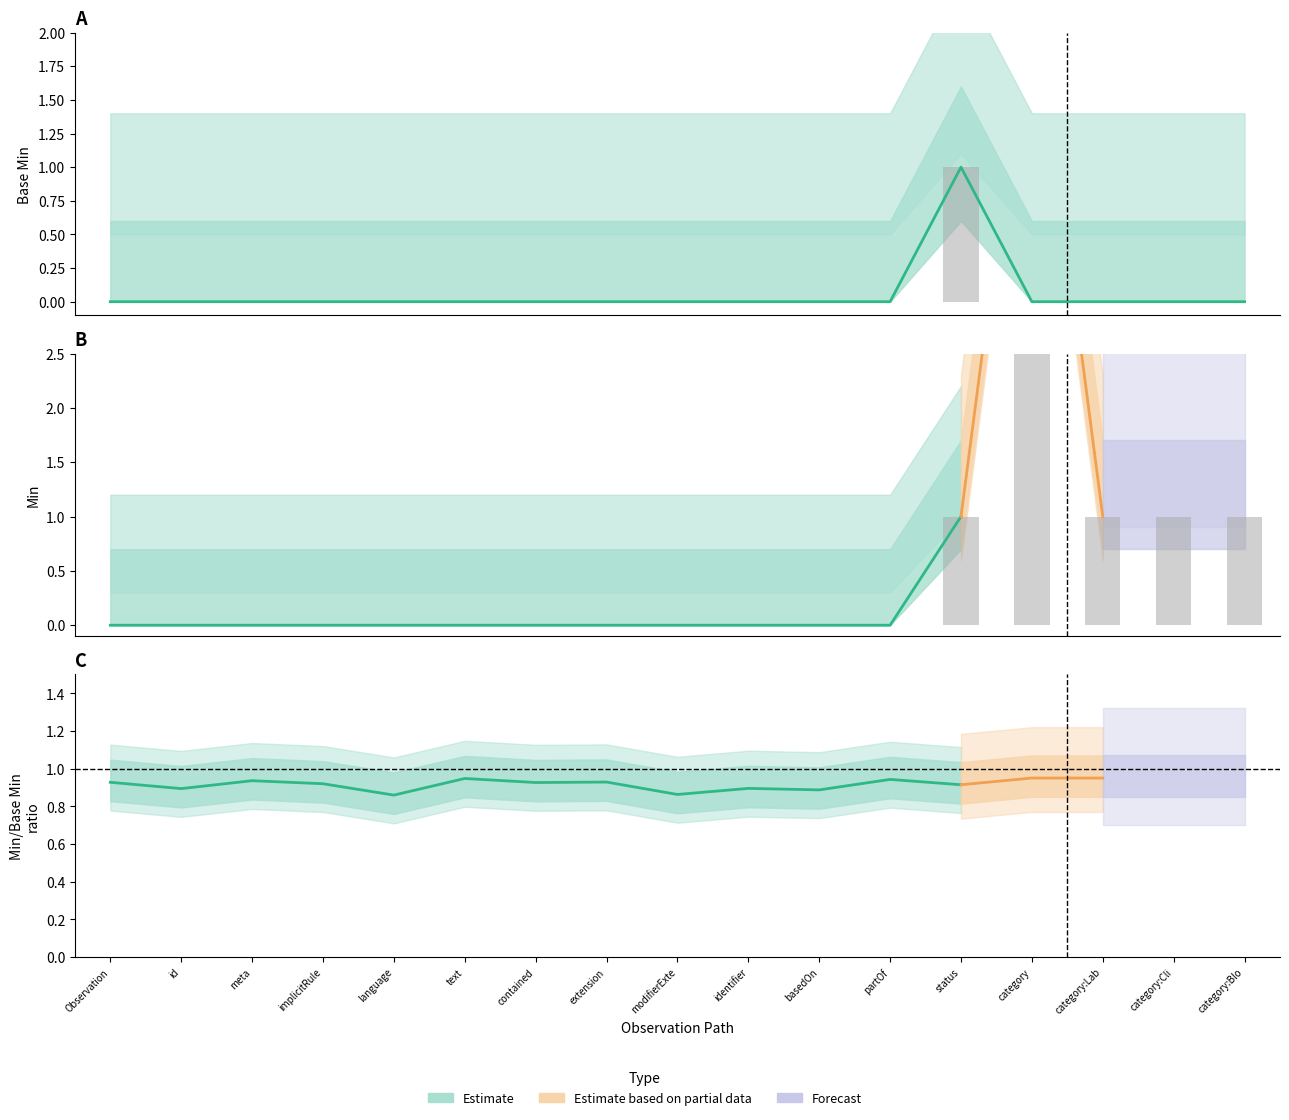

Which series has the widest spread of values?

min_values